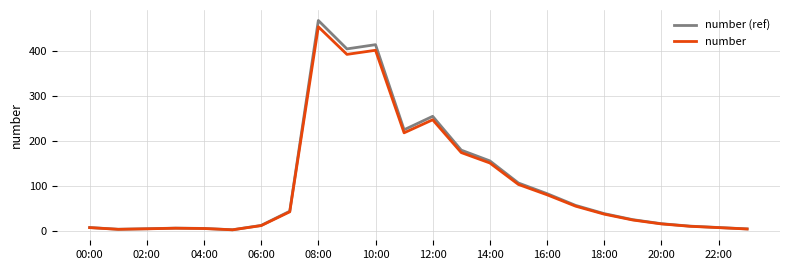

Count the number of categories in the chart.

24